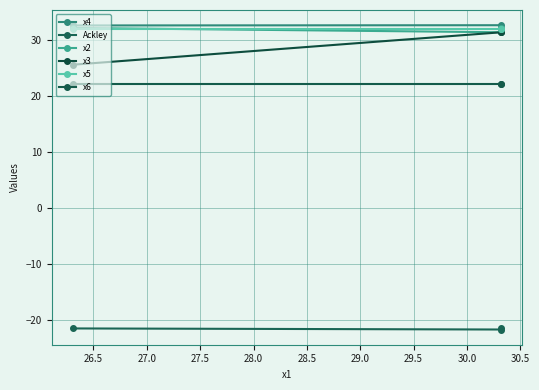

What is the value of the Ackley point at the 1st from the left?

-21.4